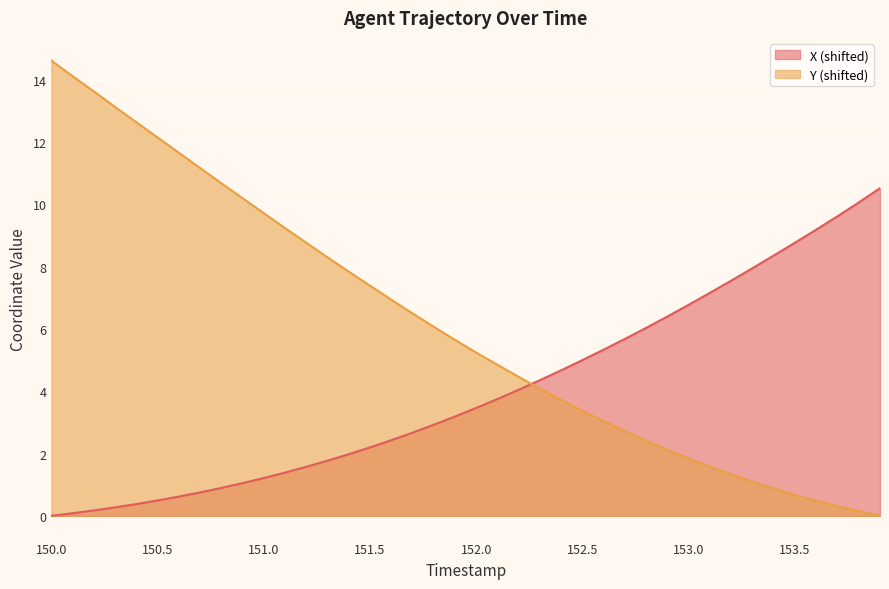

What is the difference between the X values at 152.2 and 153.7?

5.6